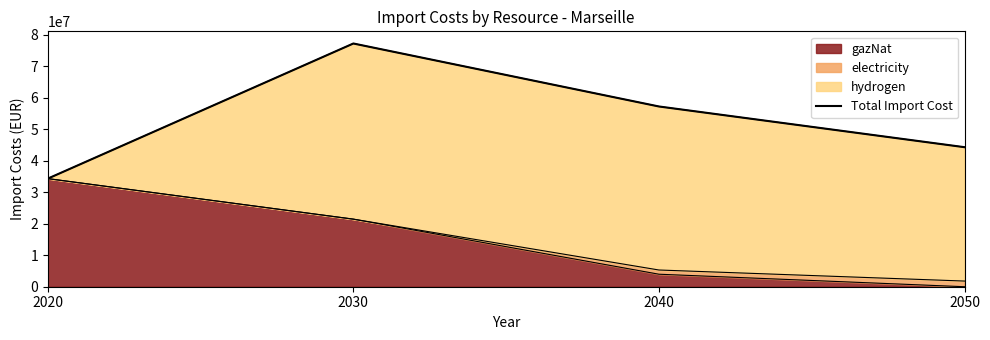

What is the sum of the values at 2030 and 2040?

134473628.6